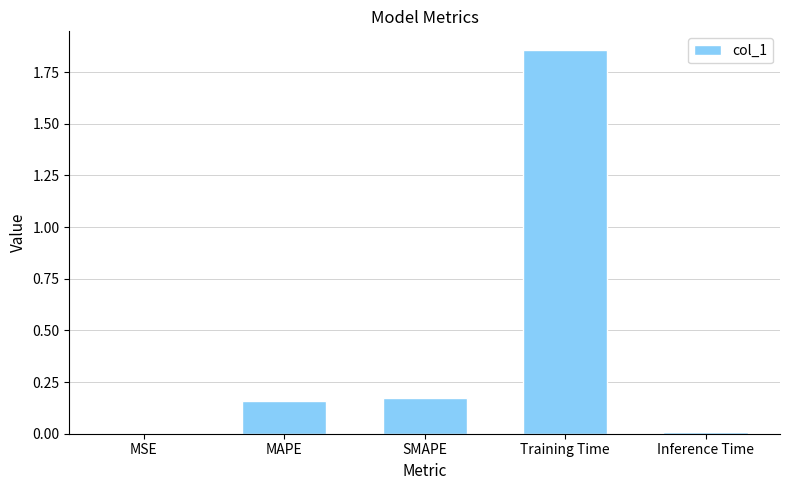

True or false: the data shows 0.0 at Inference Time.

True